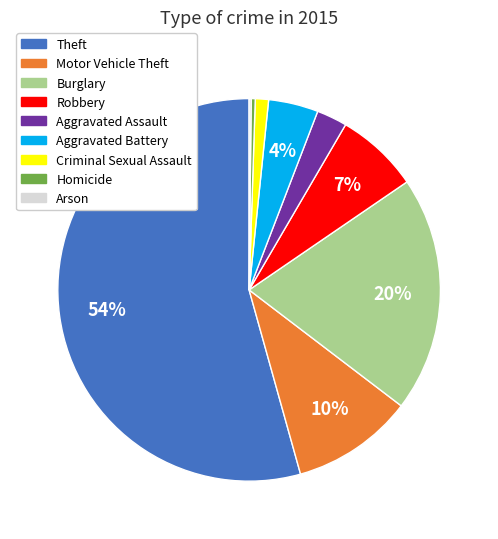

What percentage is the Aggravated Assault slice, to the nearest percent?

3%